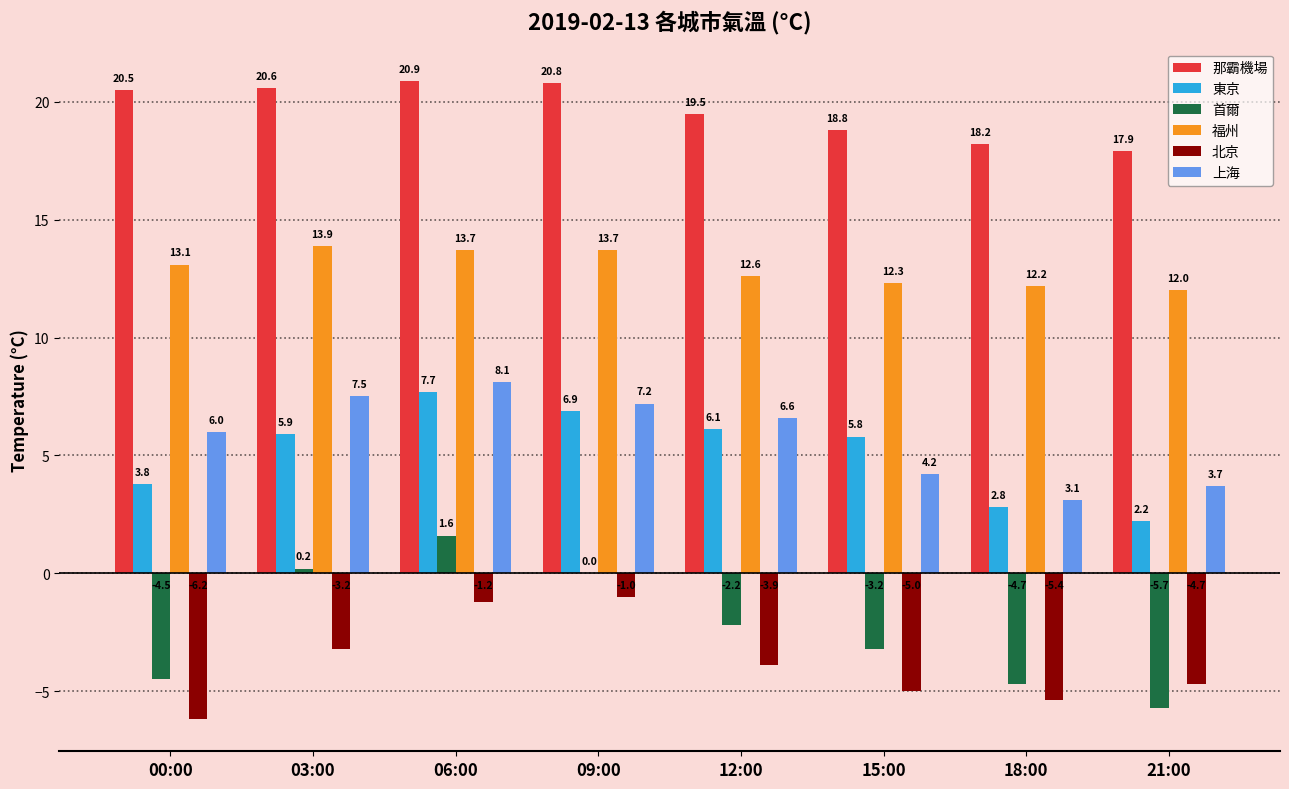

Which series changed the most between 06:00 and 12:00?

首爾